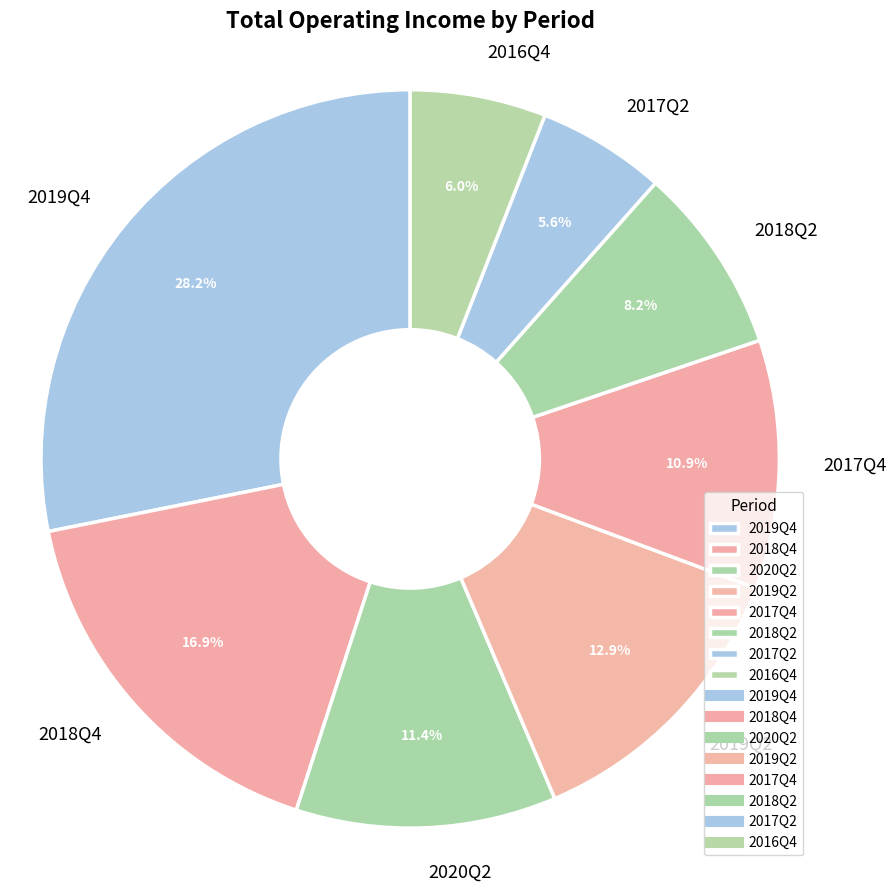

What is the largest slice in the pie chart?

2019Q4